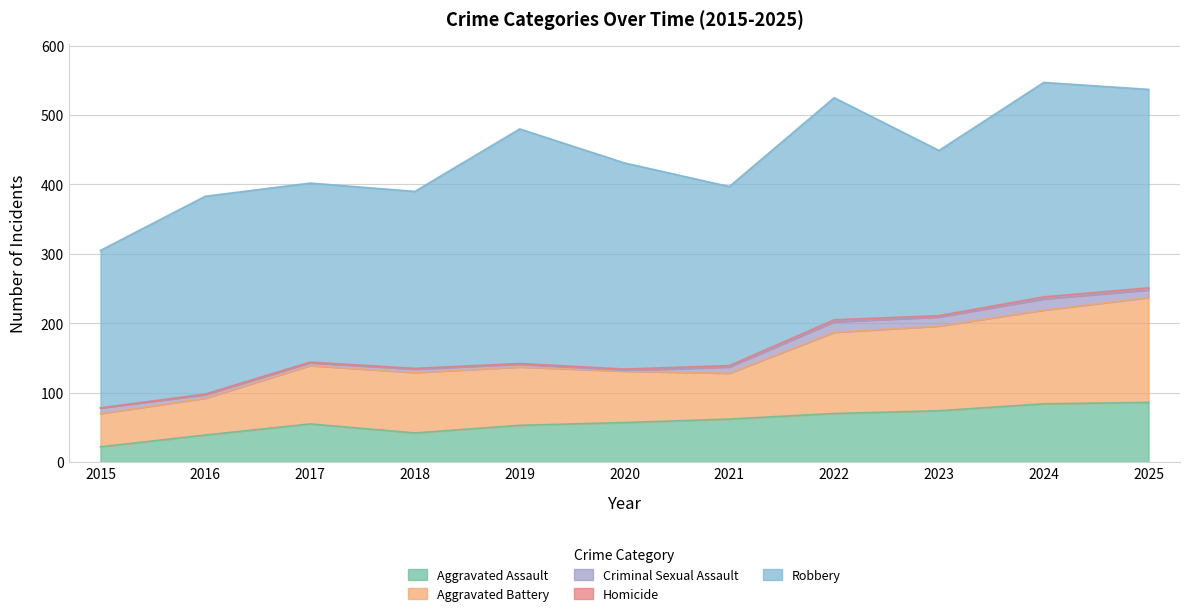

What is the total value across all series at 2018?

390